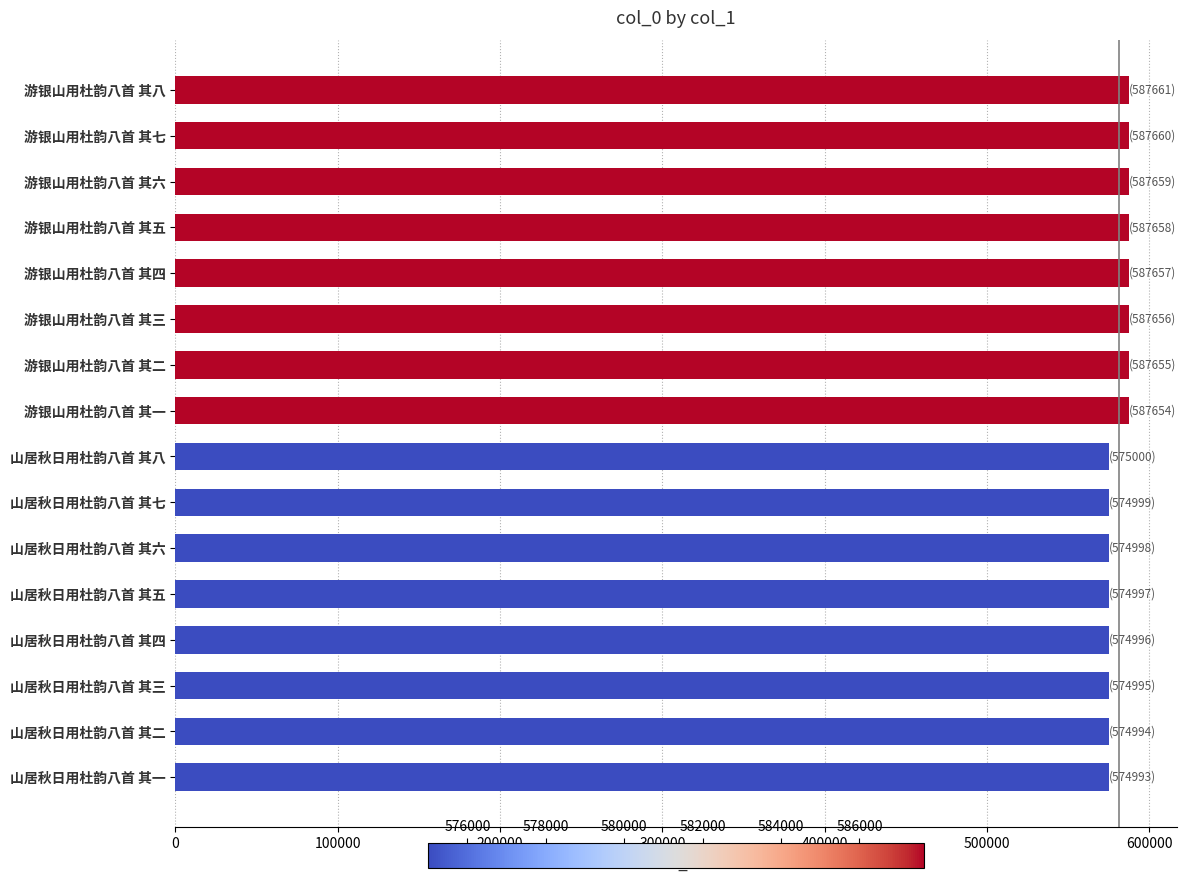

What is the greatest value displayed?

587661